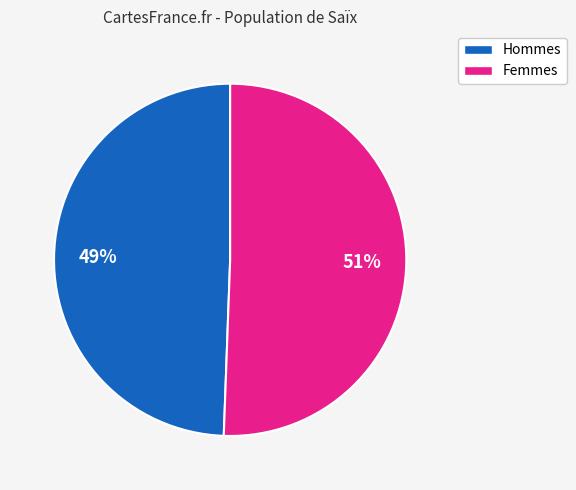

Count the number of slices in the pie.

2